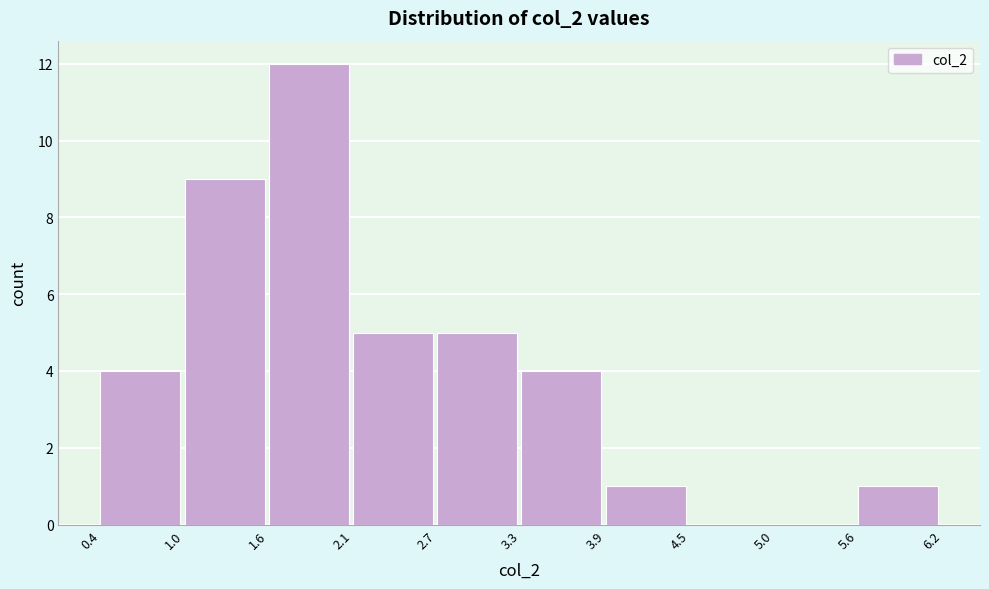

Reading left to right, list every bar in this chart as the range it spans on the x-axis followed by its height. The values are not printed on the chart, so give them approximately, as read against the axis.

0.4 to 1.0: 4
1.0 to 1.6: 9
1.6 to 2.1: 12
2.1 to 2.7: 5
2.7 to 3.3: 5
3.3 to 3.9: 4
3.9 to 4.5: 1
4.5 to 5.0: 0
5.0 to 5.6: 0
5.6 to 6.2: 1